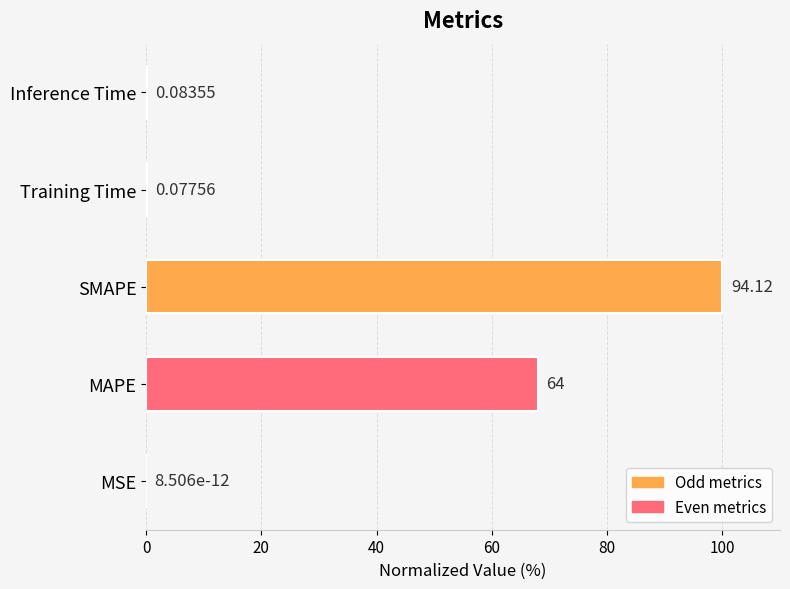

At which category does the chart reach its peak across all series?

SMAPE